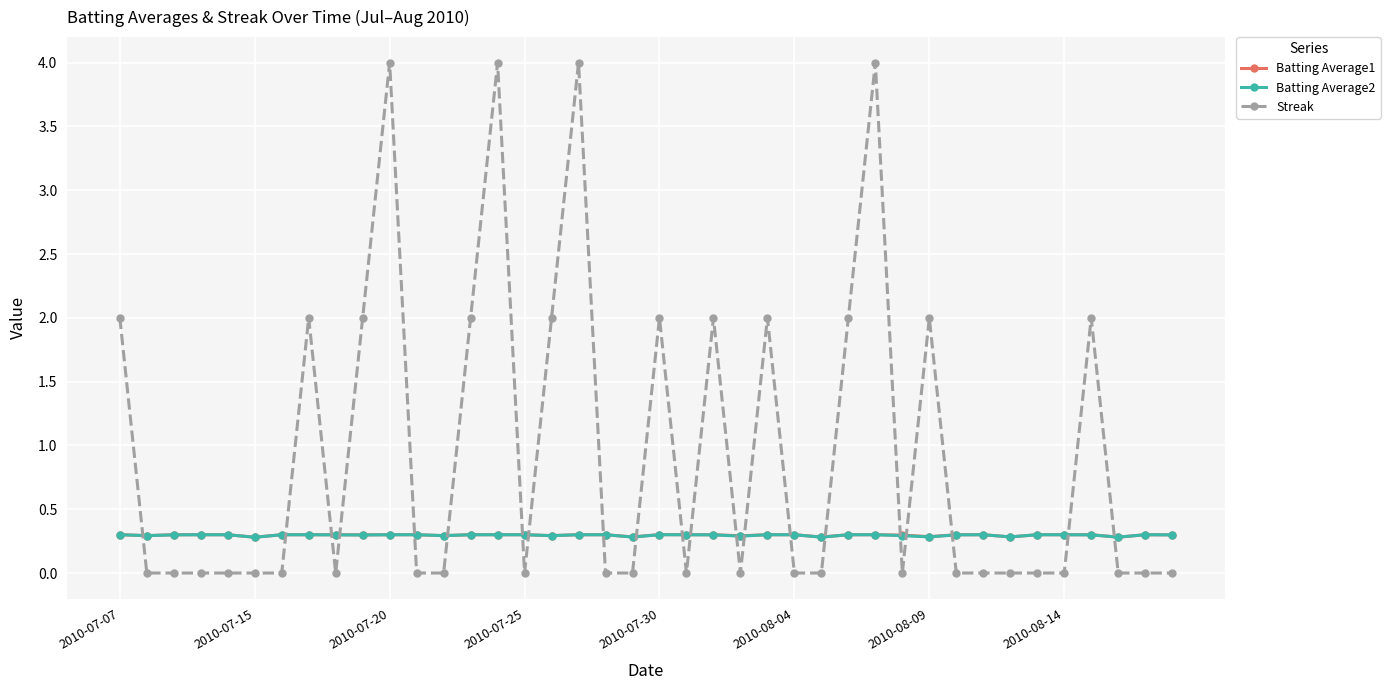

True or false: Streak has more than 2 points higher than both neighbors.

True